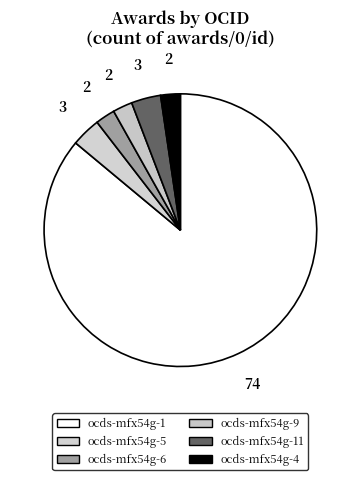

Count the number of slices in the pie.

6